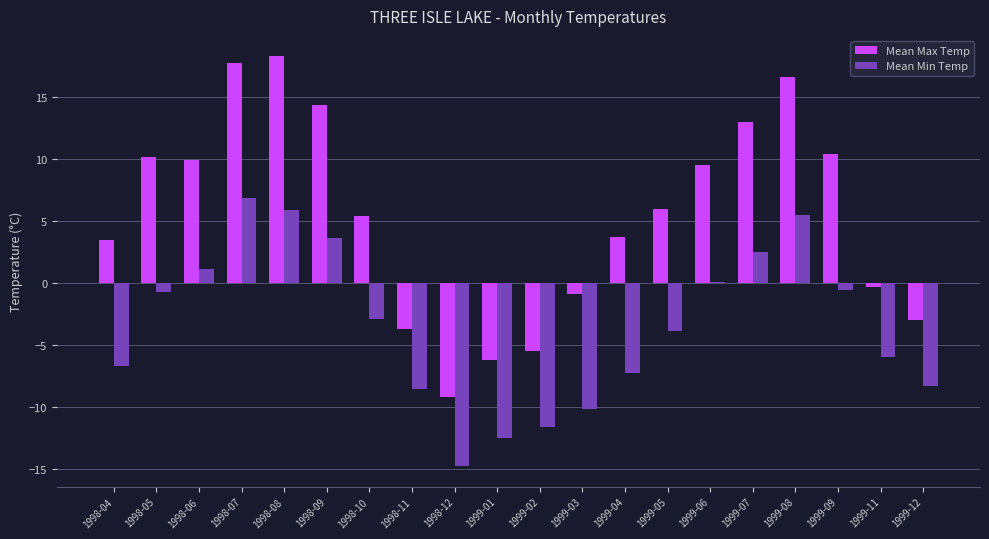

What is the sum of the Mean Min Temp values at 1998-11 and 1998-10?

-11.5